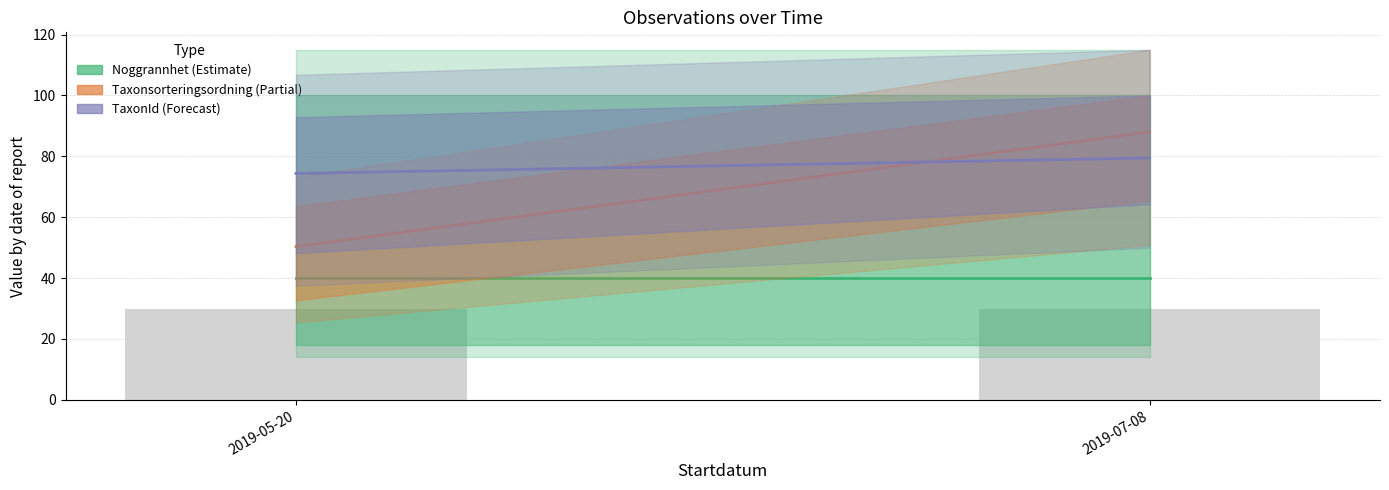

What are all the series names shown in the legend?

Noggrannhet, Taxonsorteringsordning, TaxonId